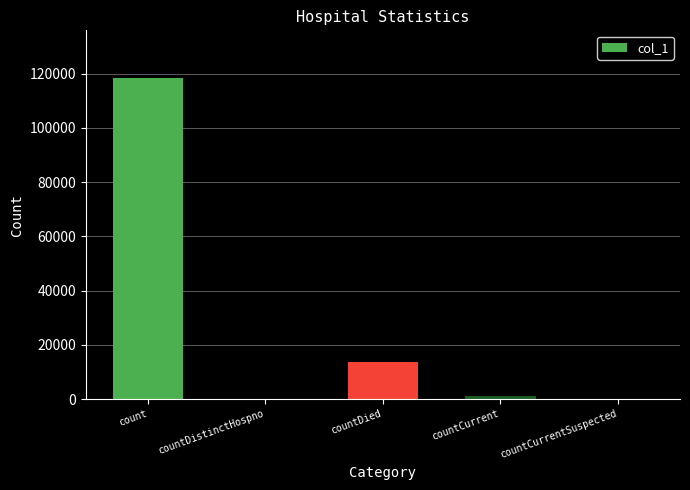

True or false: the data shows 118214 at count.

True